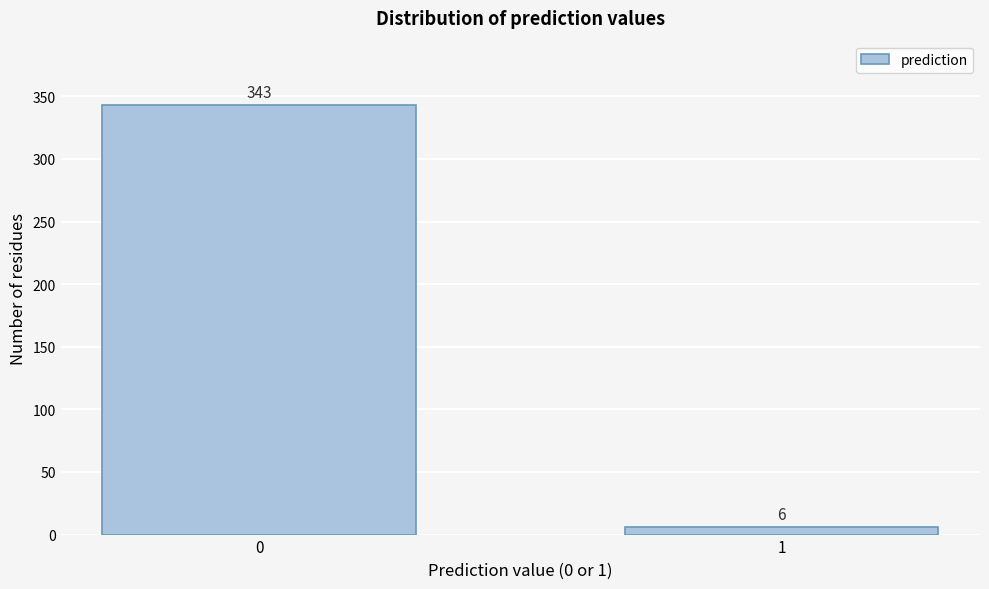

Reading left to right, transcribe all the data shown in this chart.

0=343	1=6